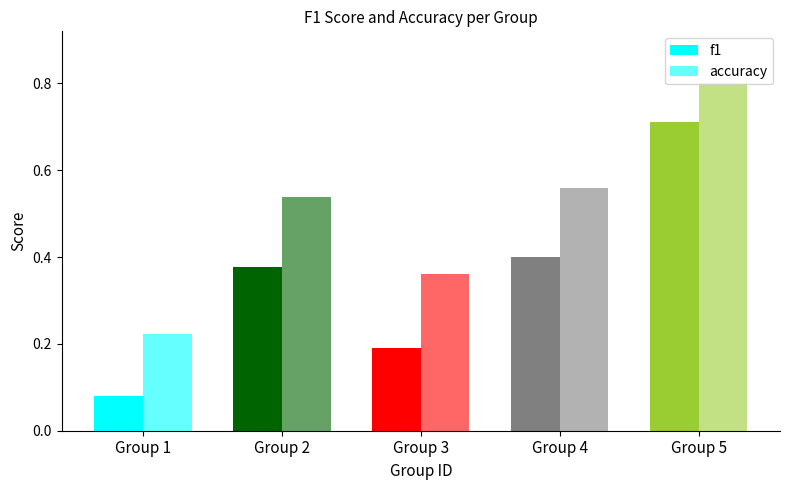

How many bars are there in each group?

2